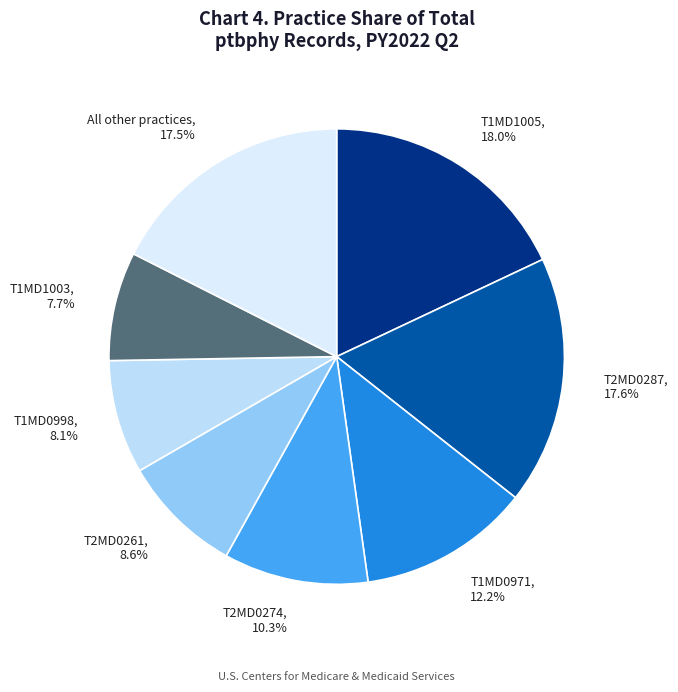

Is there a majority slice in this chart?

No